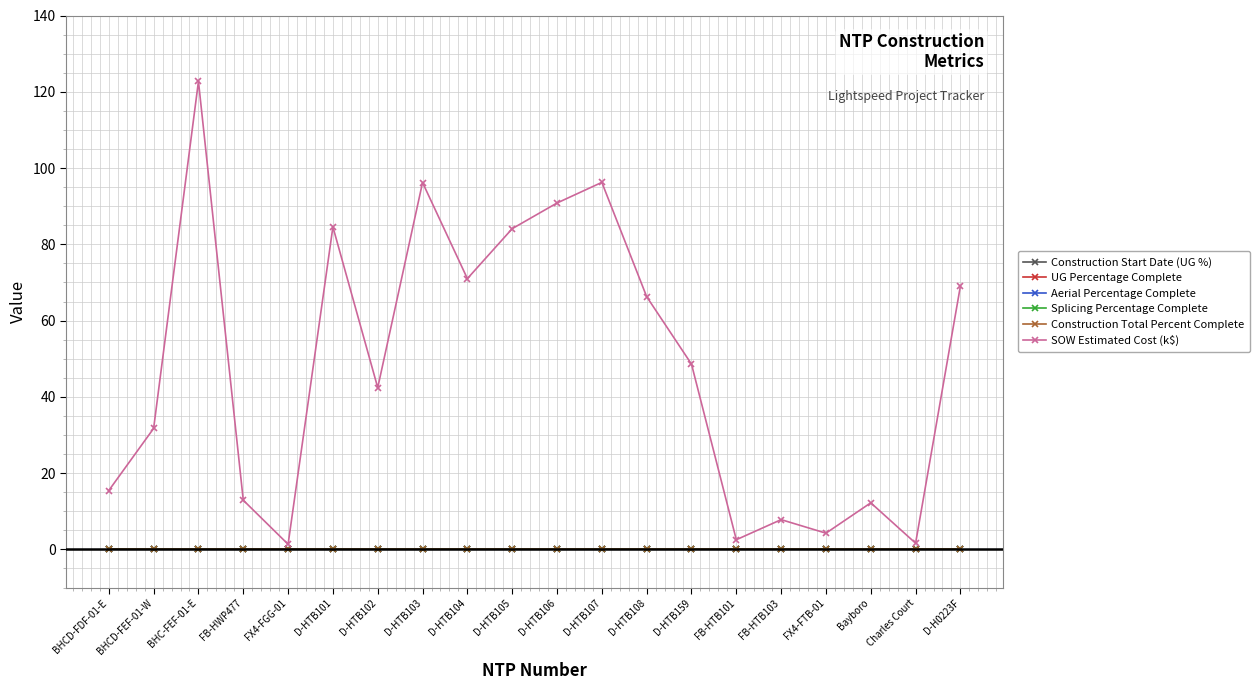

At which label does UG Percentage Complete reach its minimum?

BHCD-FDF-01-E